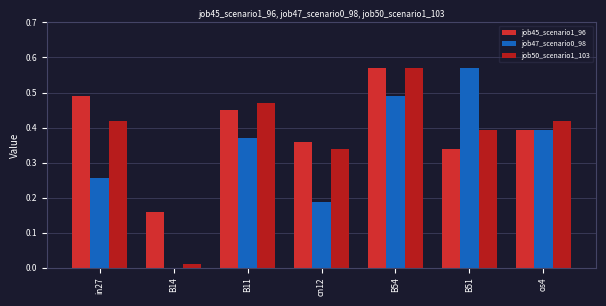

What is the approximate value of job47_scenario0_98 at B51?

0.6